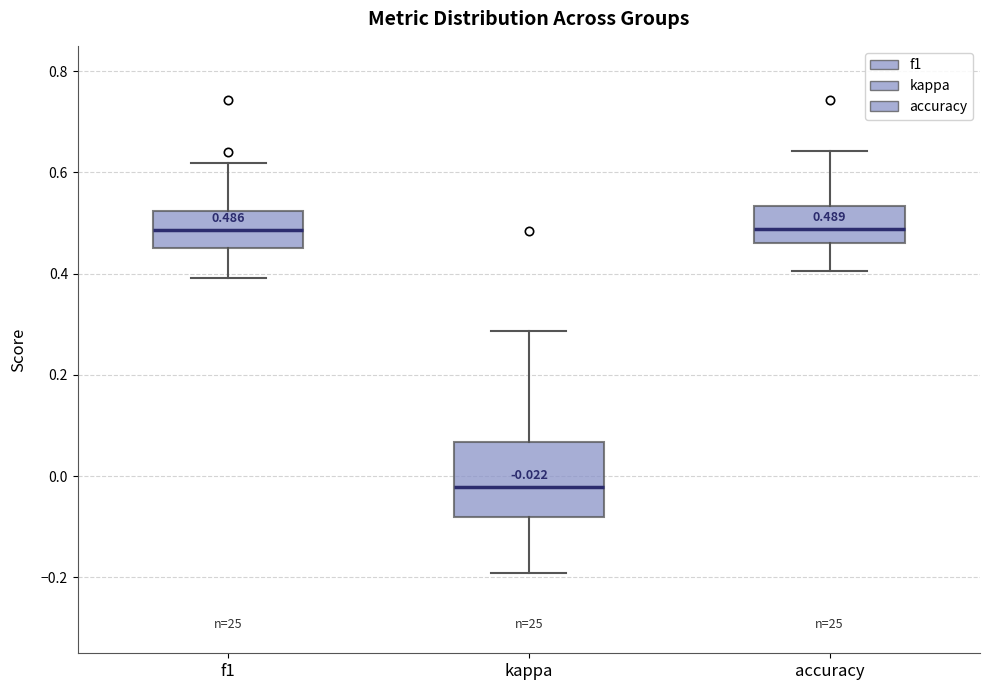

Which box's median line is the lowest?

kappa